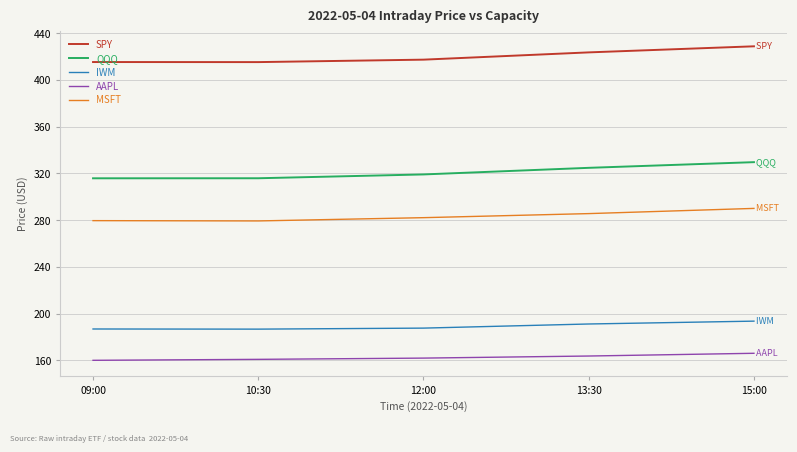

What is the highest value of the SPY series?

428.8